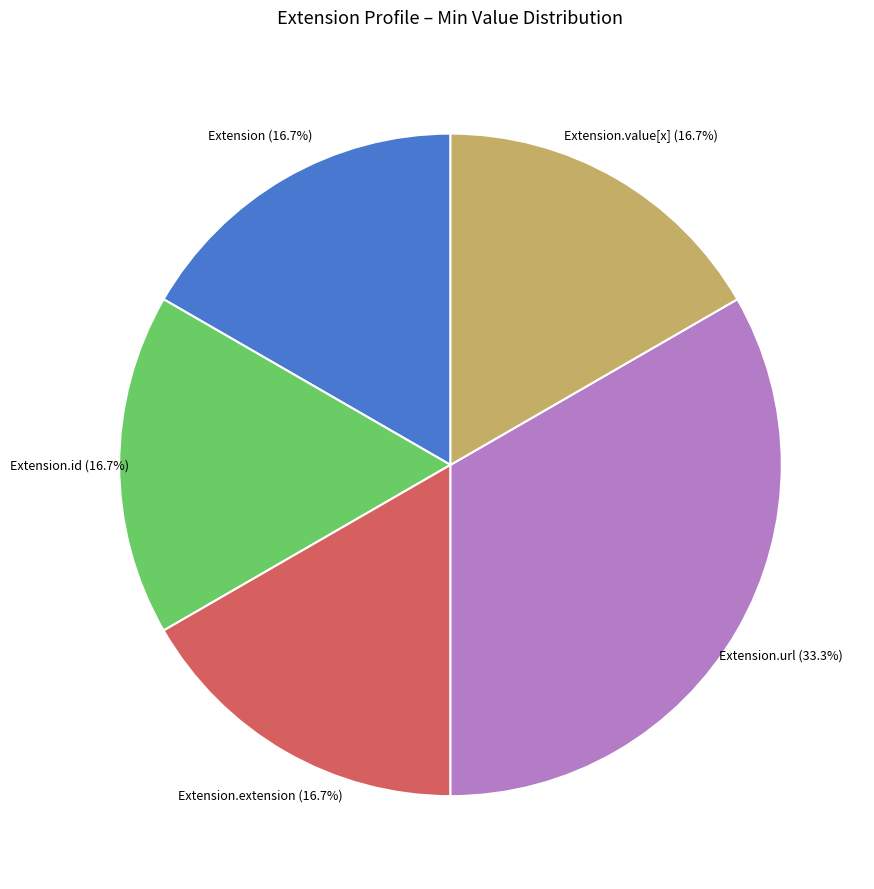

Approximately how many times larger is the value at Extension.url compared to Extension.id?

2.0